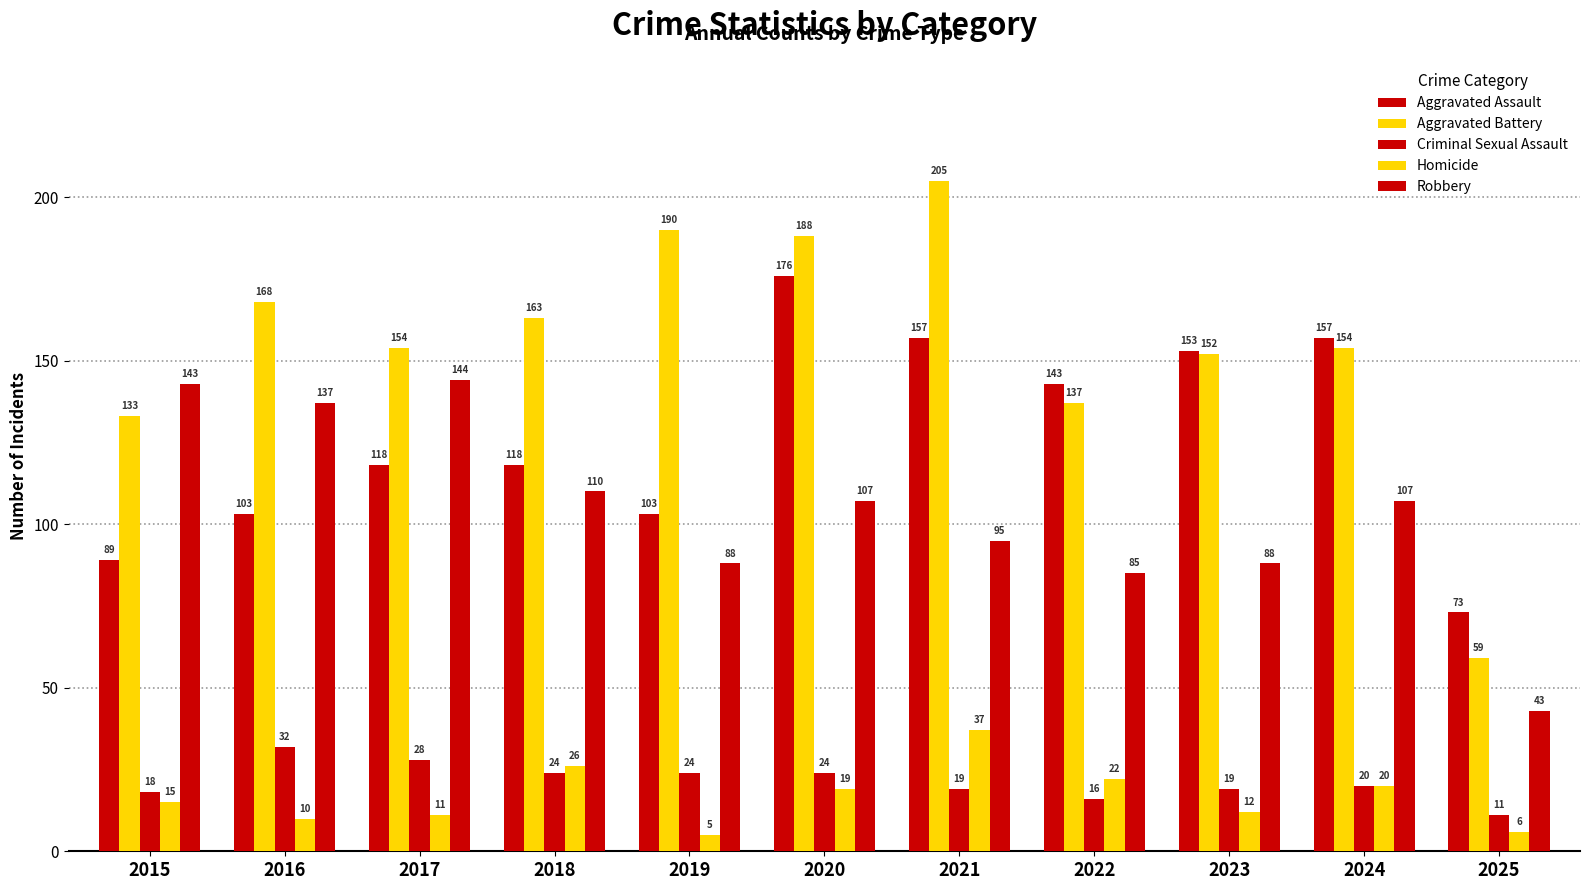

Reading left to right, what are all the values shown in this chart?

Aggravated Assault: 89	103	118	118	103	176	157	143	153	157	73
Aggravated Battery: 133	168	154	163	190	188	205	137	152	154	59
Criminal Sexual Assault: 18	32	28	24	24	24	19	16	19	20	11
Homicide: 15	10	11	26	5	19	37	22	12	20	6
Robbery: 143	137	144	110	88	107	95	85	88	107	43